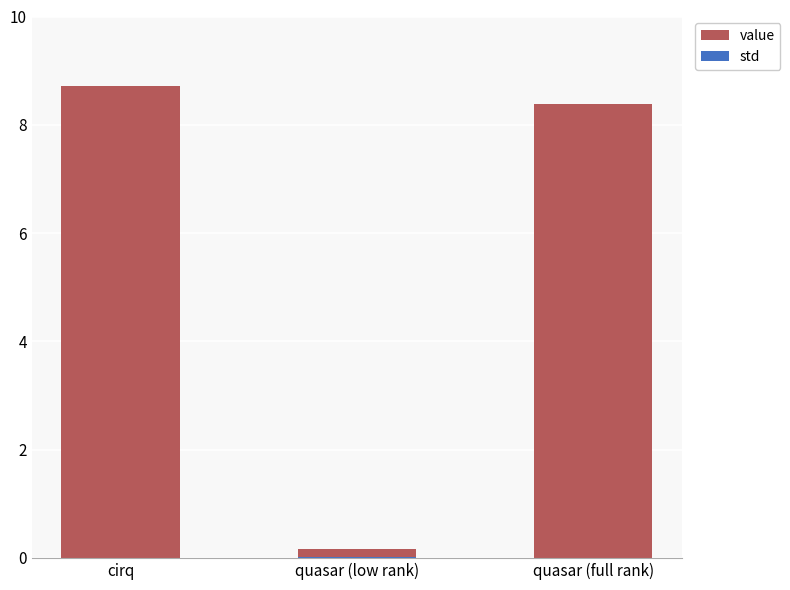

Is it true that std equals 0.0 at cirq?

True